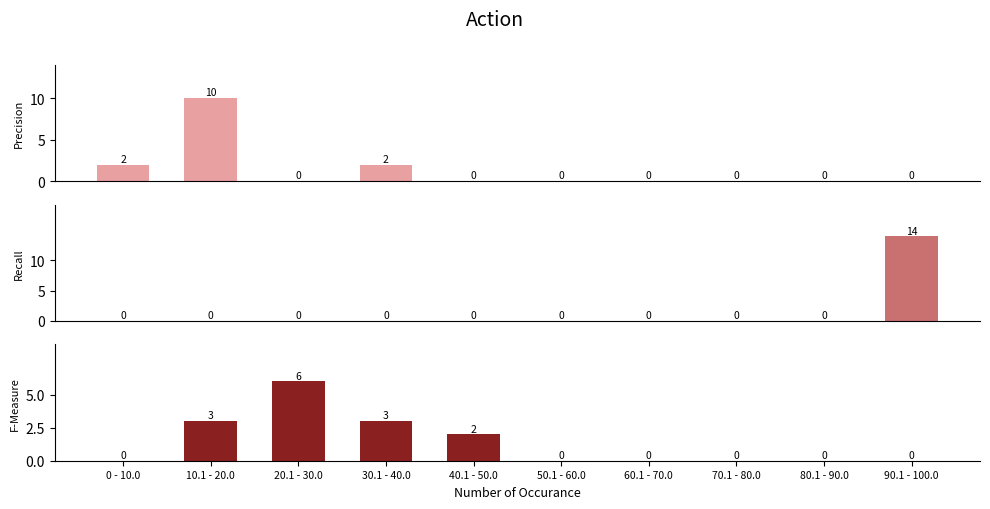

What is the label of the 4th bar from the right?

60.1 - 70.0